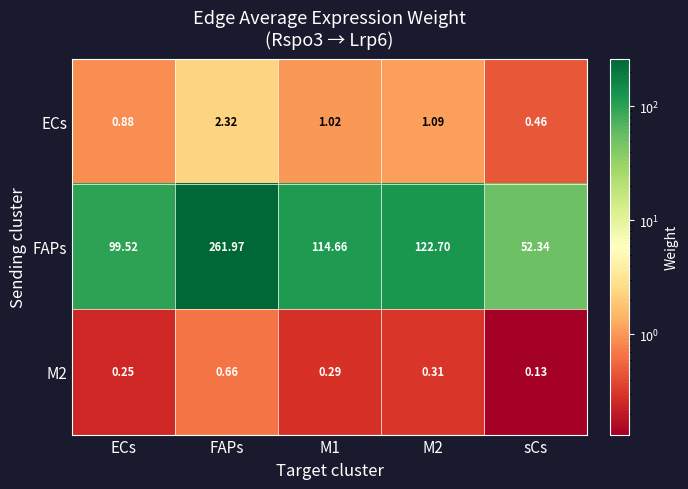

What is the maximum value shown in the chart?

262.0